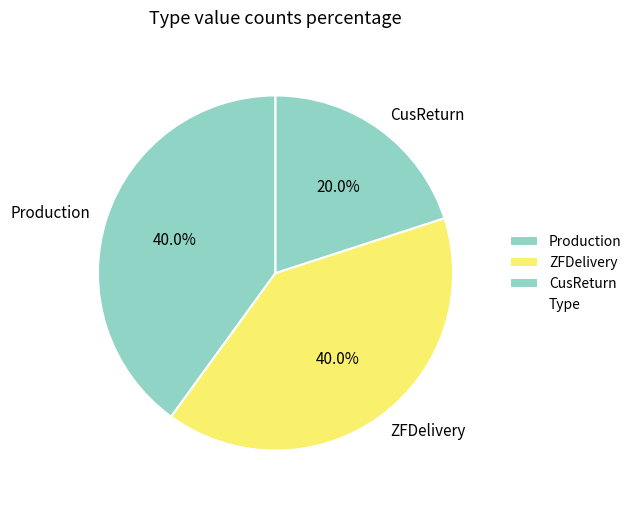

To the nearest percent, what portion does ZFDelivery represent?

40%